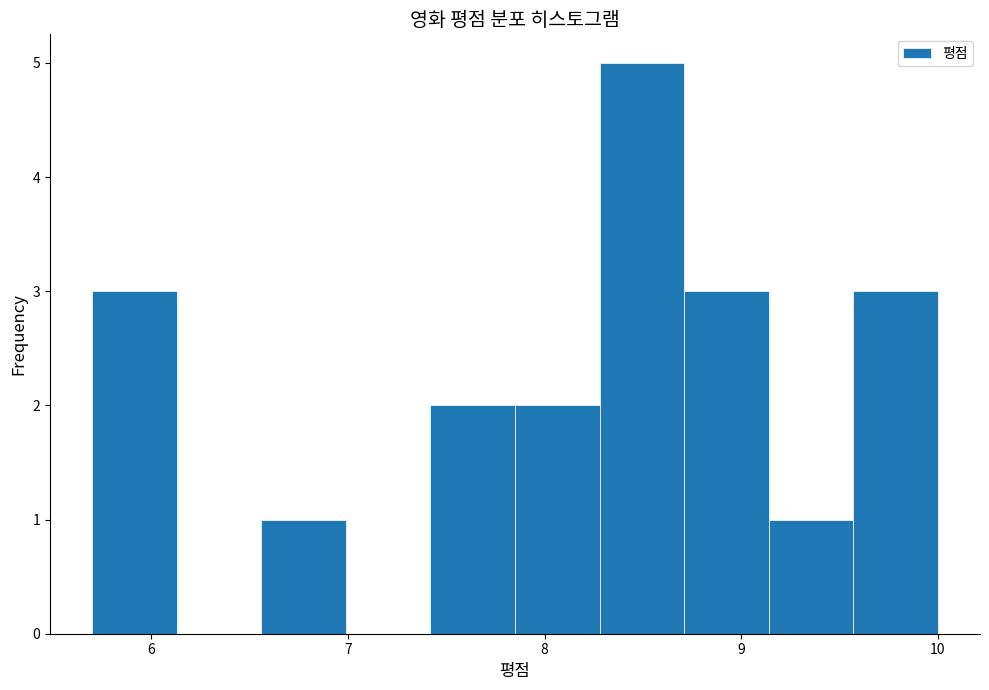

Over which range of the x-axis is the bar tallest?

8.28 to 8.71